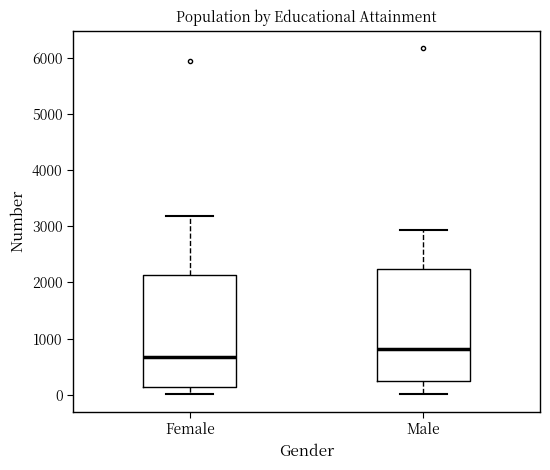

Reading left to right, transcribe this box plot: for each box, give where its median line is, the range the box spans, and where its two whiskers end, as read against the y-axis. The values are not printed on the chart, so give them approximately, as read against the axis.

Female: median 700, box 100 to 2100, whiskers 0 to 3200
Male: median 800, box 200 to 2200, whiskers 0 to 2900